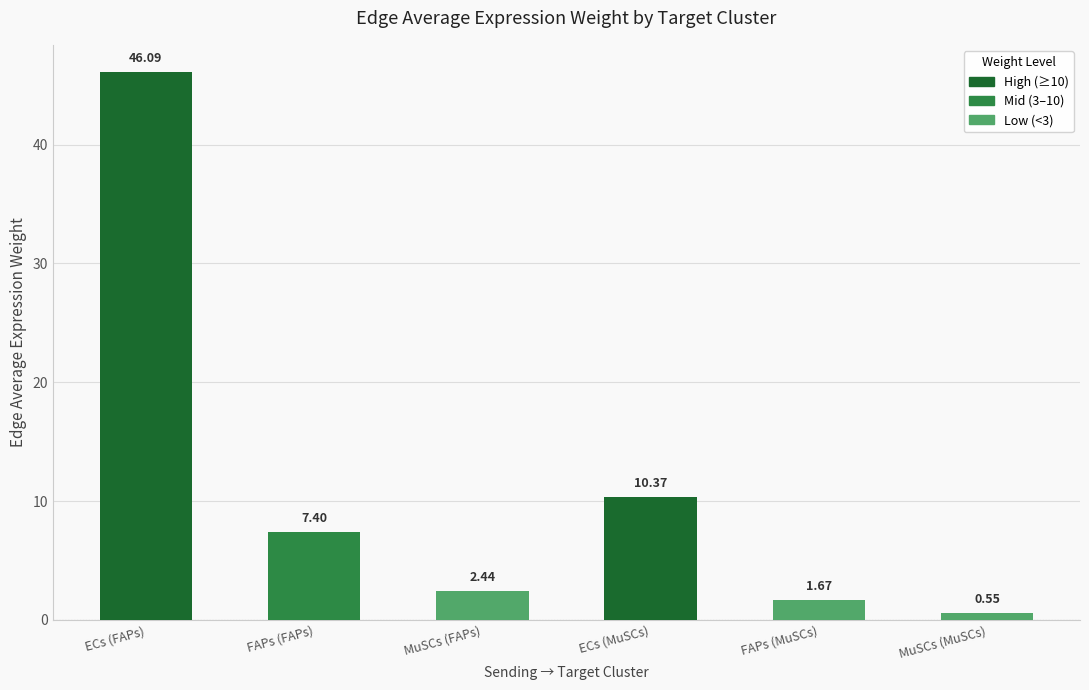

Where does the data first go above 7?

ECs (FAPs)